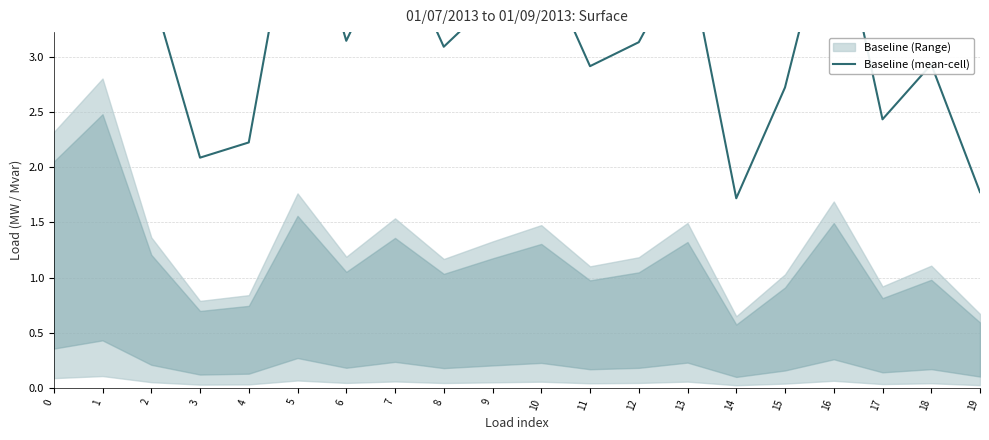

The chart shows a value of 2.9 at 18. True or false?

True